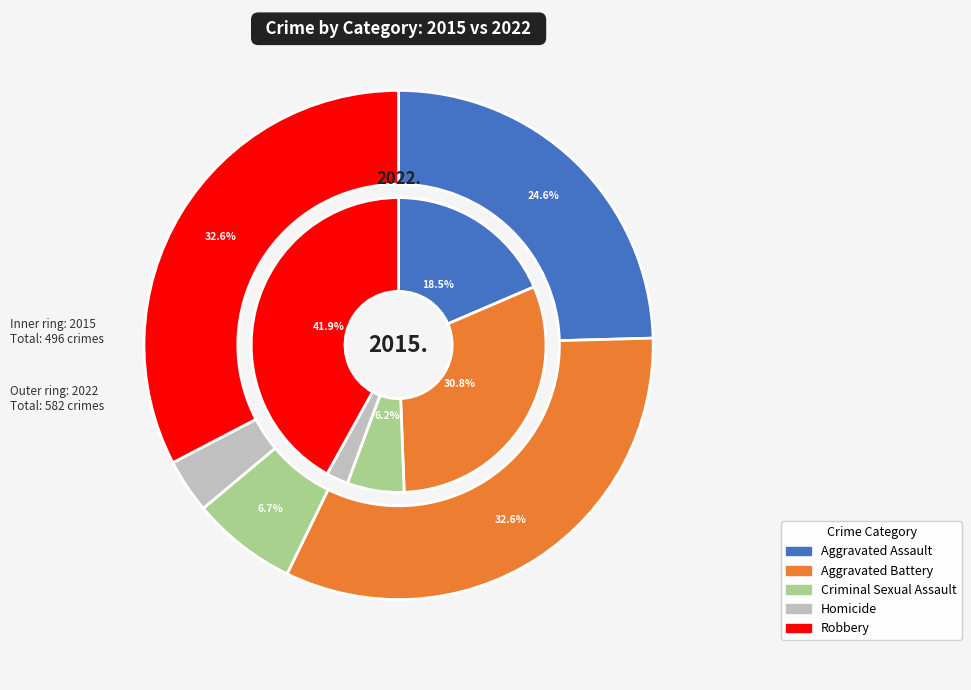

Count the number of slices in the pie.

5